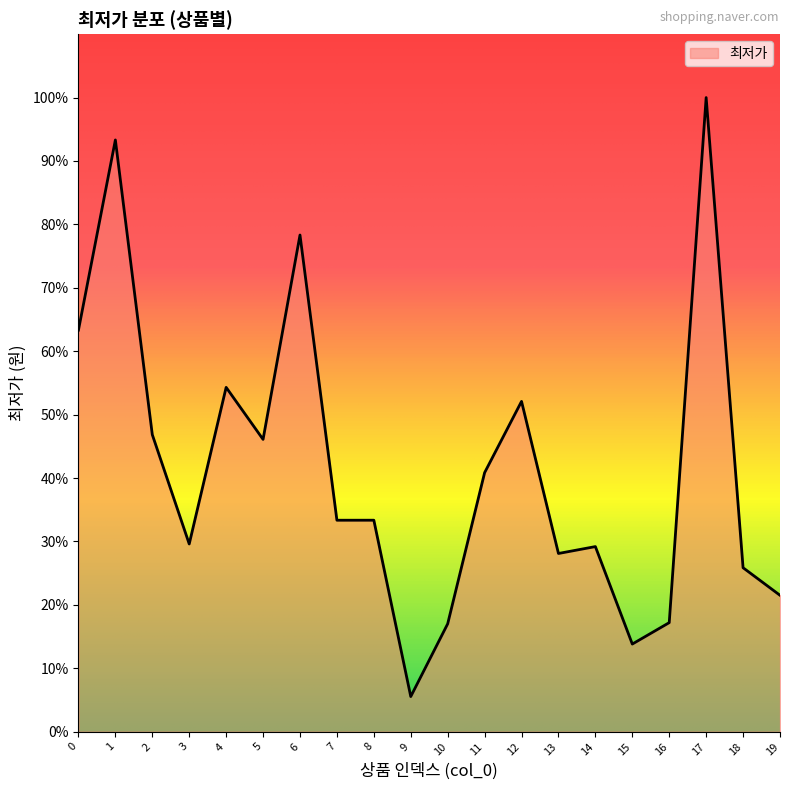

Does the chart have visible grid lines?

No